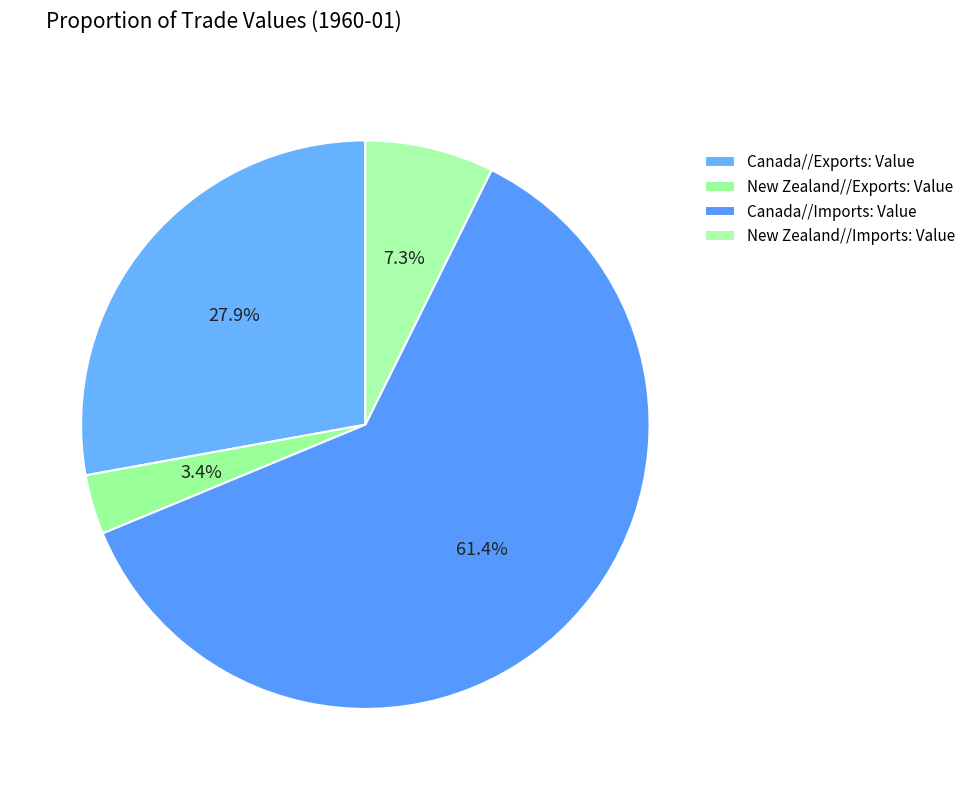

The New Zealand//Imports: Value slice represents 7% of the pie. True or false?

True